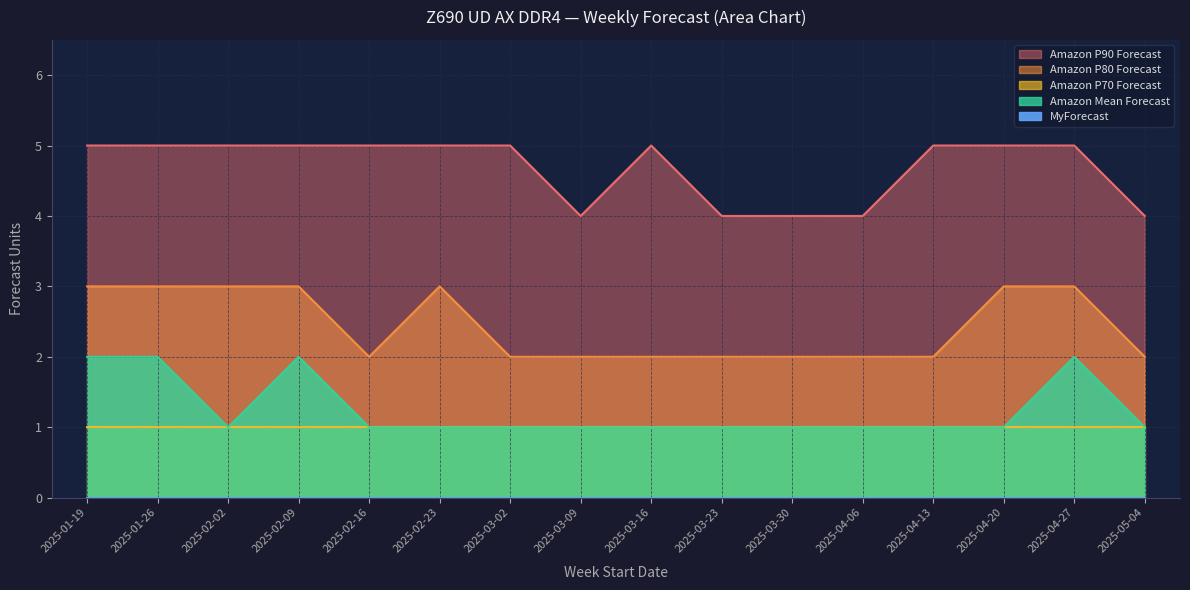

At how many categories does at least one series exceed 1?

16